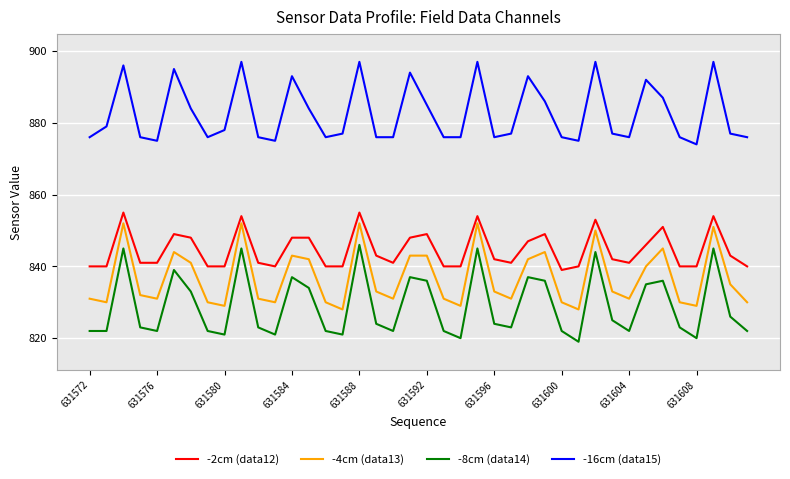

What is the difference between the maximum and minimum values in the -8cm (data14) series?

27